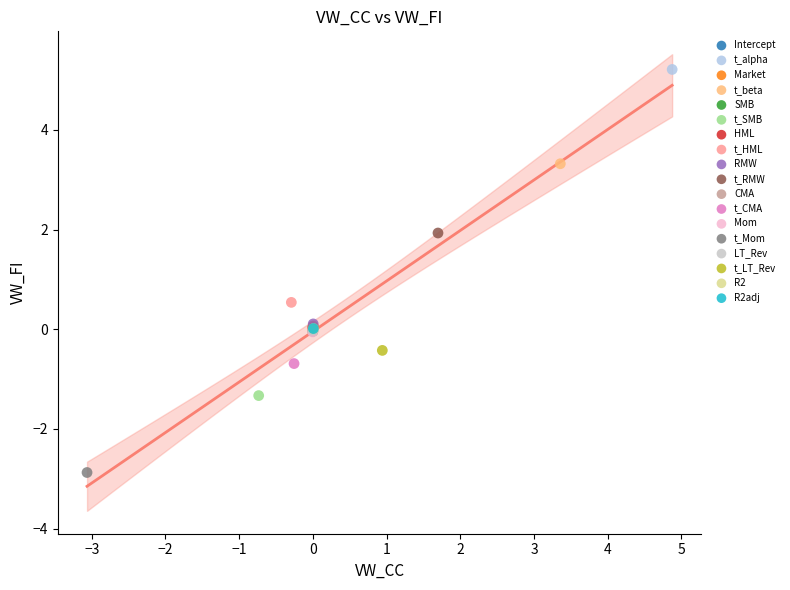

Which series reaches the maximum Y coordinate?

t_alpha